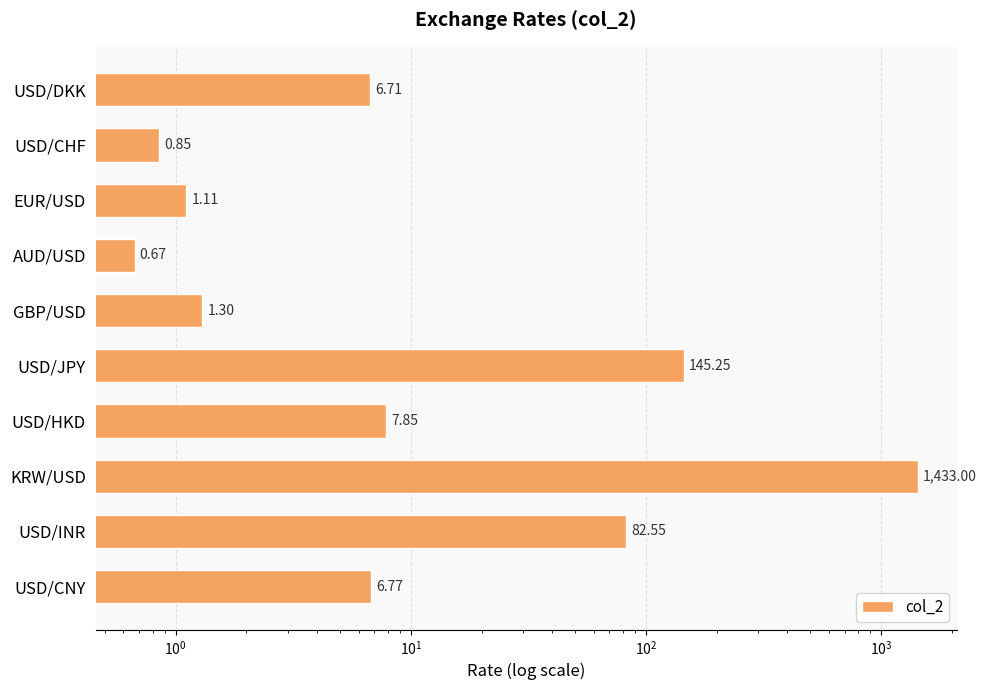

What is the difference between the maximum and minimum values?

1432.3